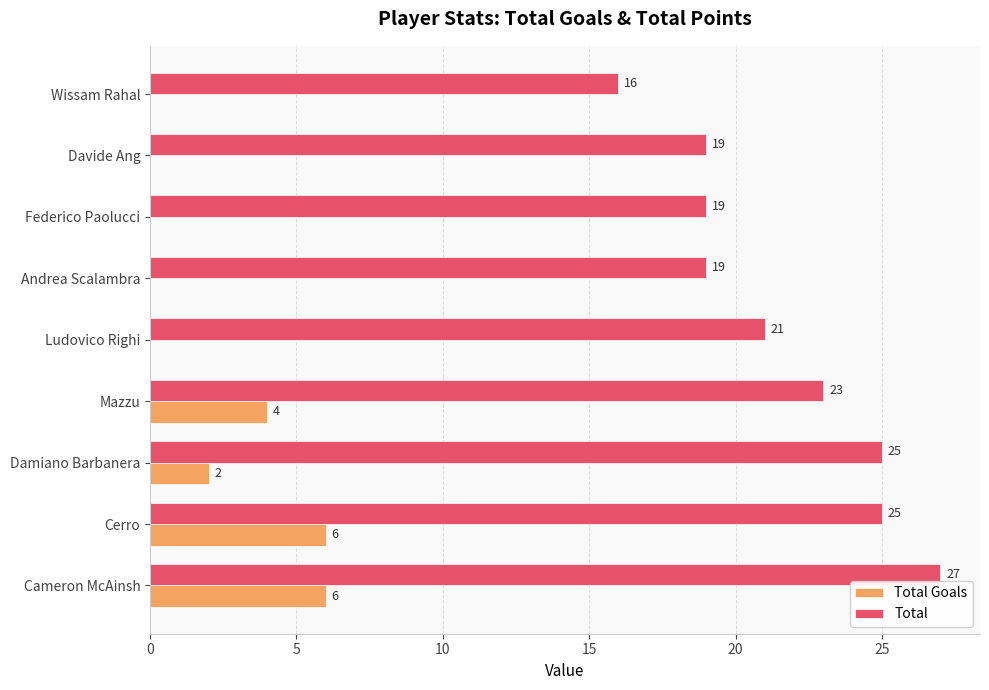

What is the sum of all Total values?

194